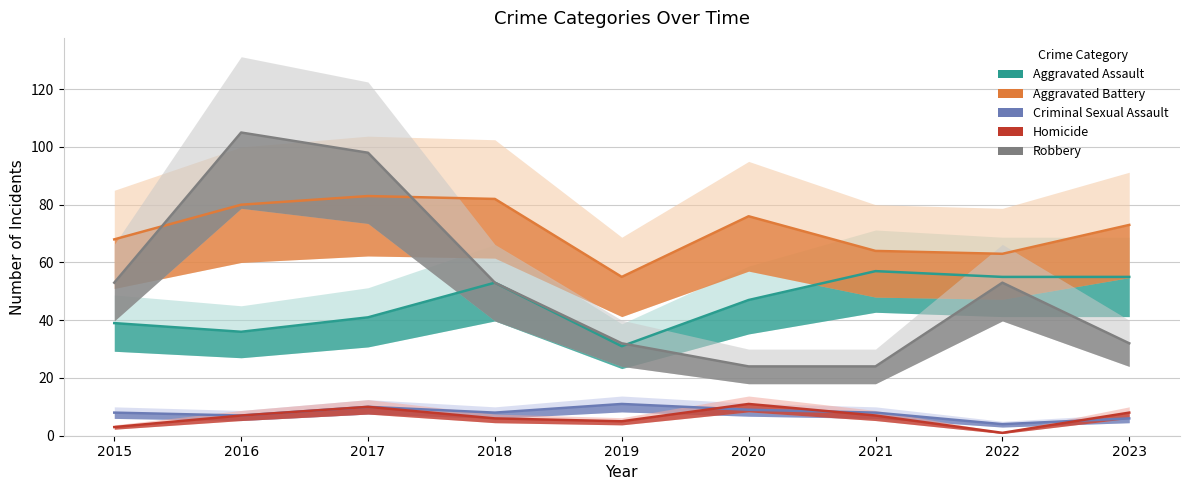

Which has a higher value, 2018 or 2019?

2018